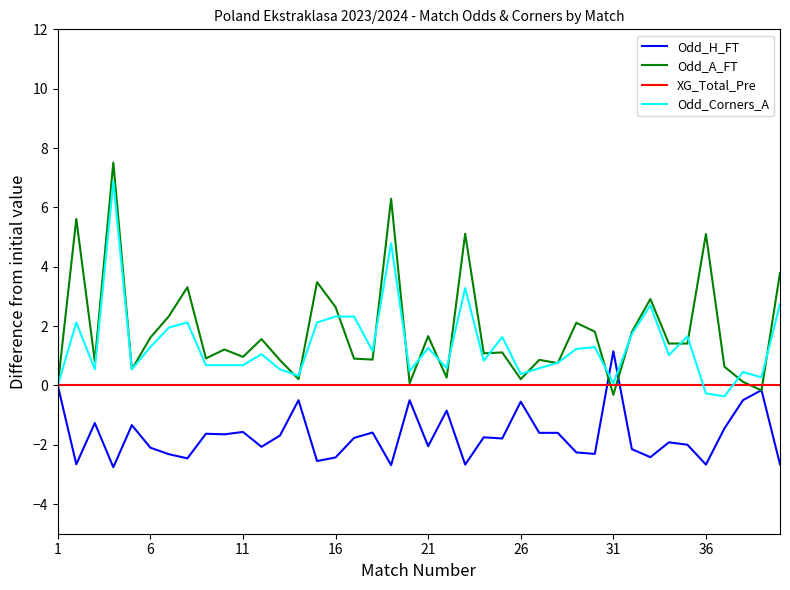

Which series has the widest spread of values?

Odd_A_FT